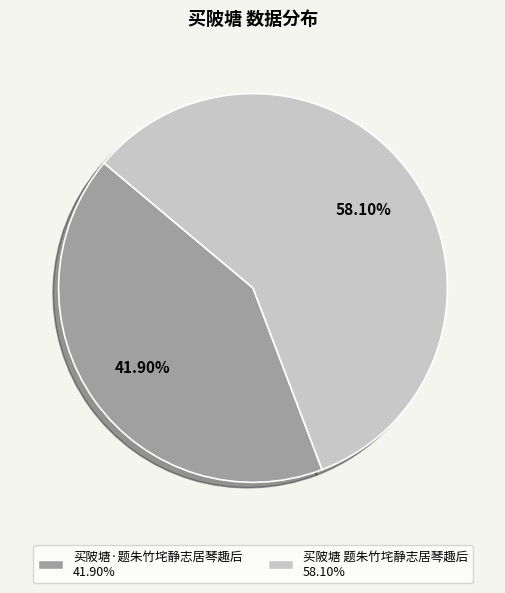

Is there a majority slice in this chart?

Yes